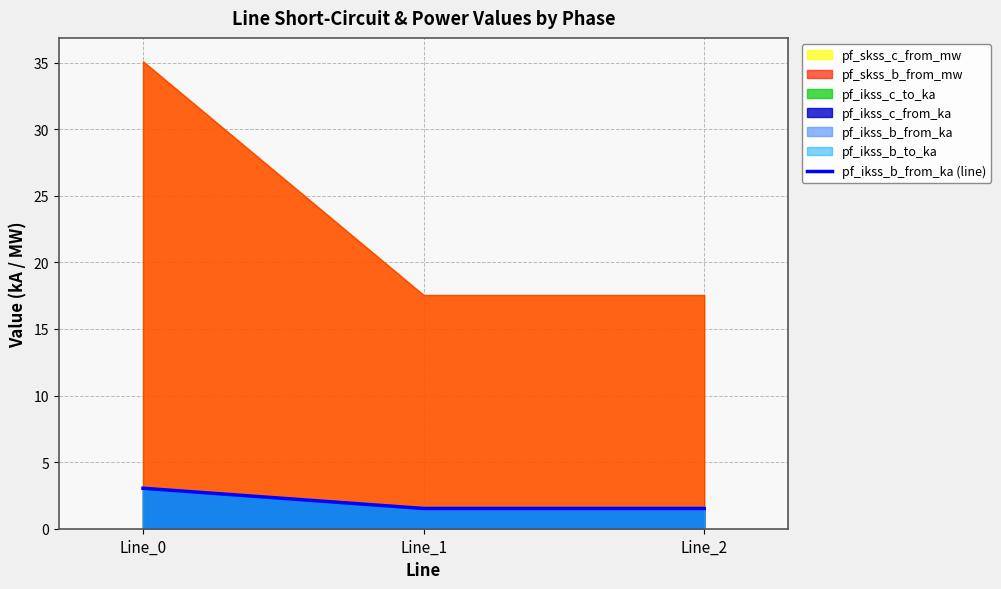

How many lines are shown in the chart?

1